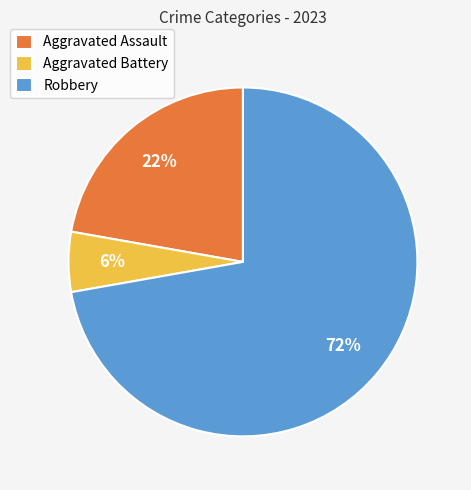

Between Aggravated Battery and Aggravated Assault, which is larger?

Aggravated Assault